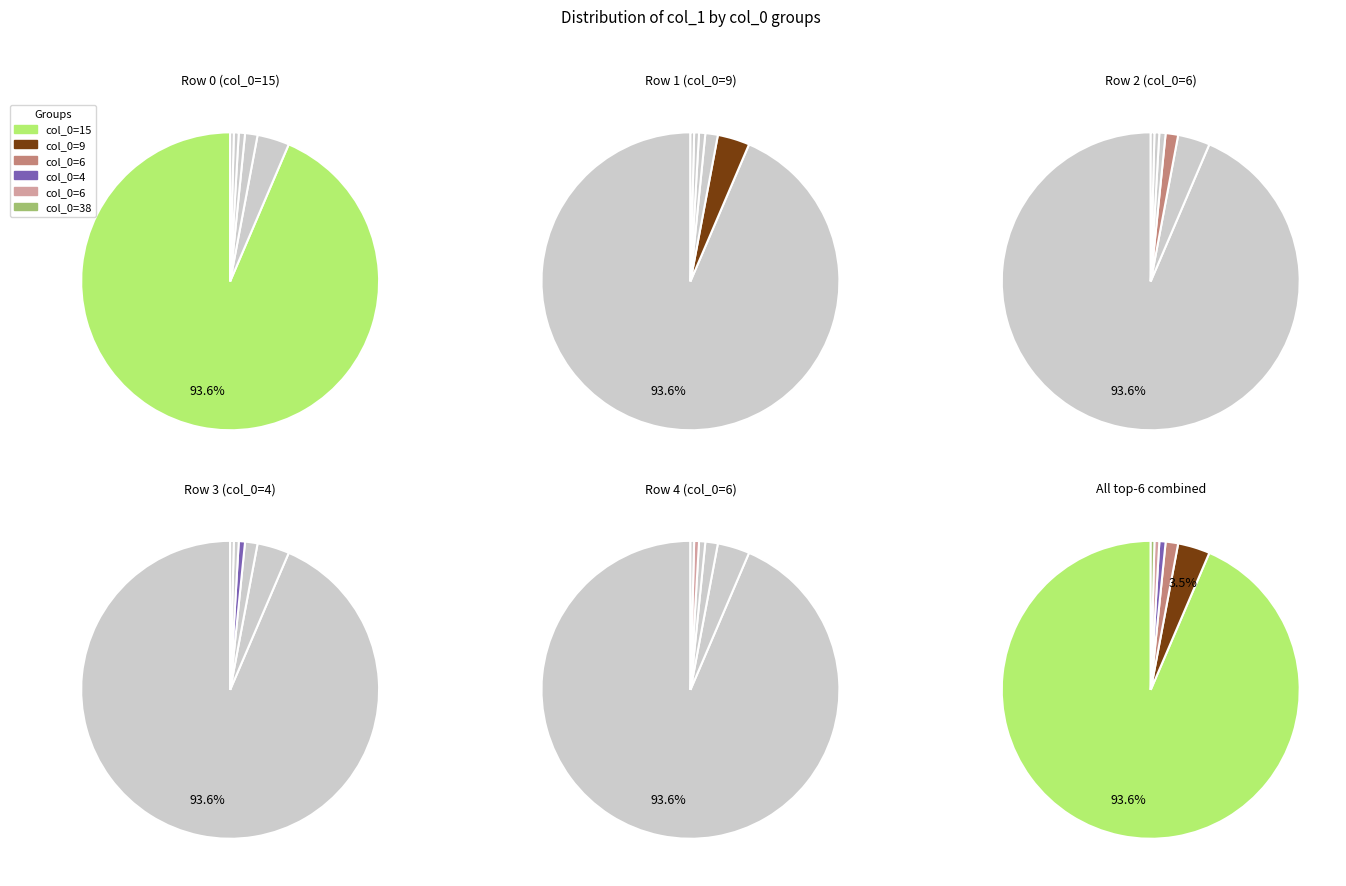

True or false: 3 accounts for 0% of the total.

True